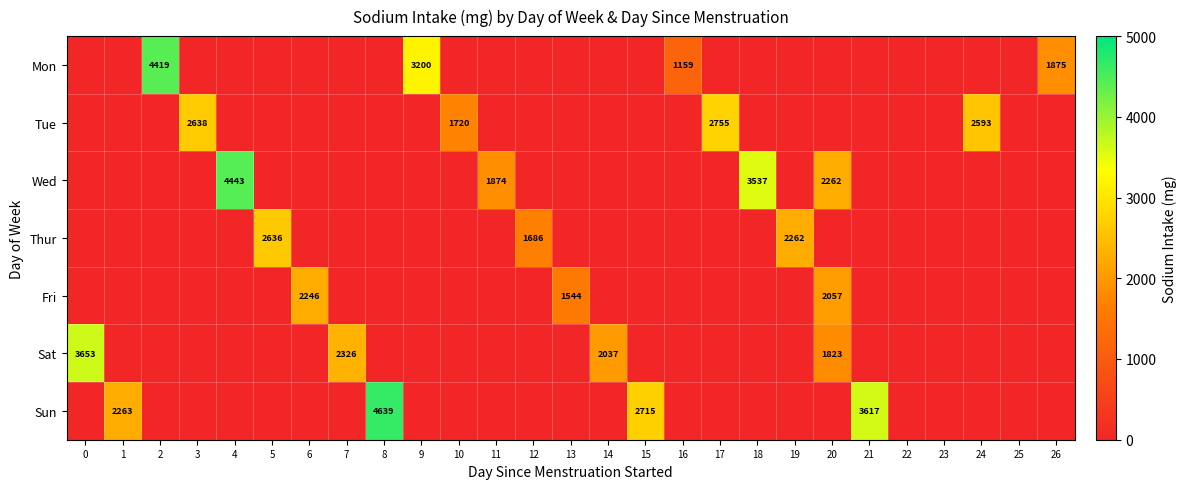

Which category has the highest value across all series?

8